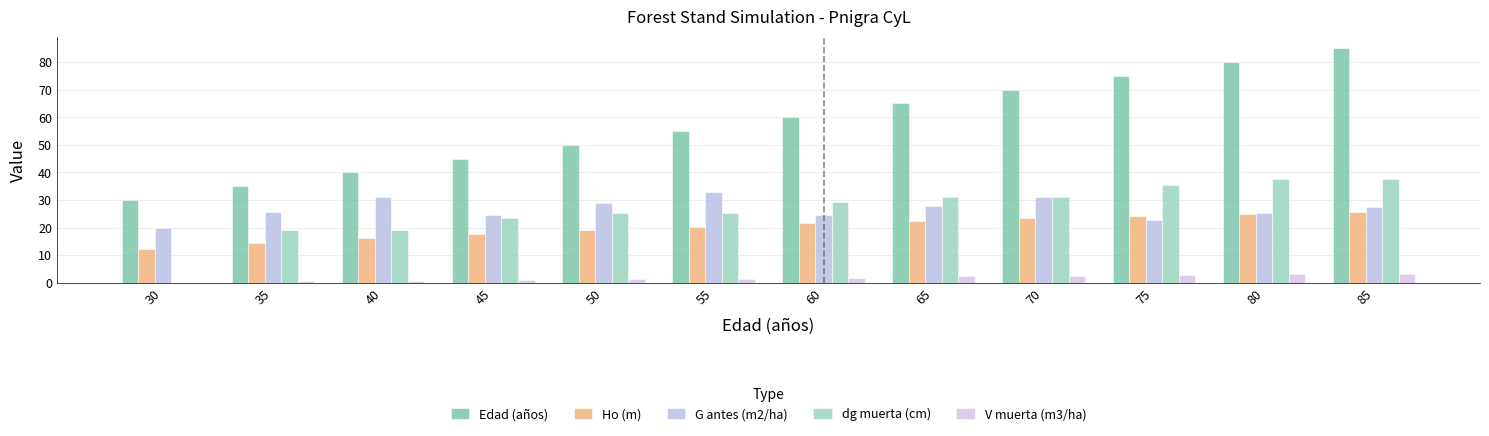

How many groups of bars are there?

12